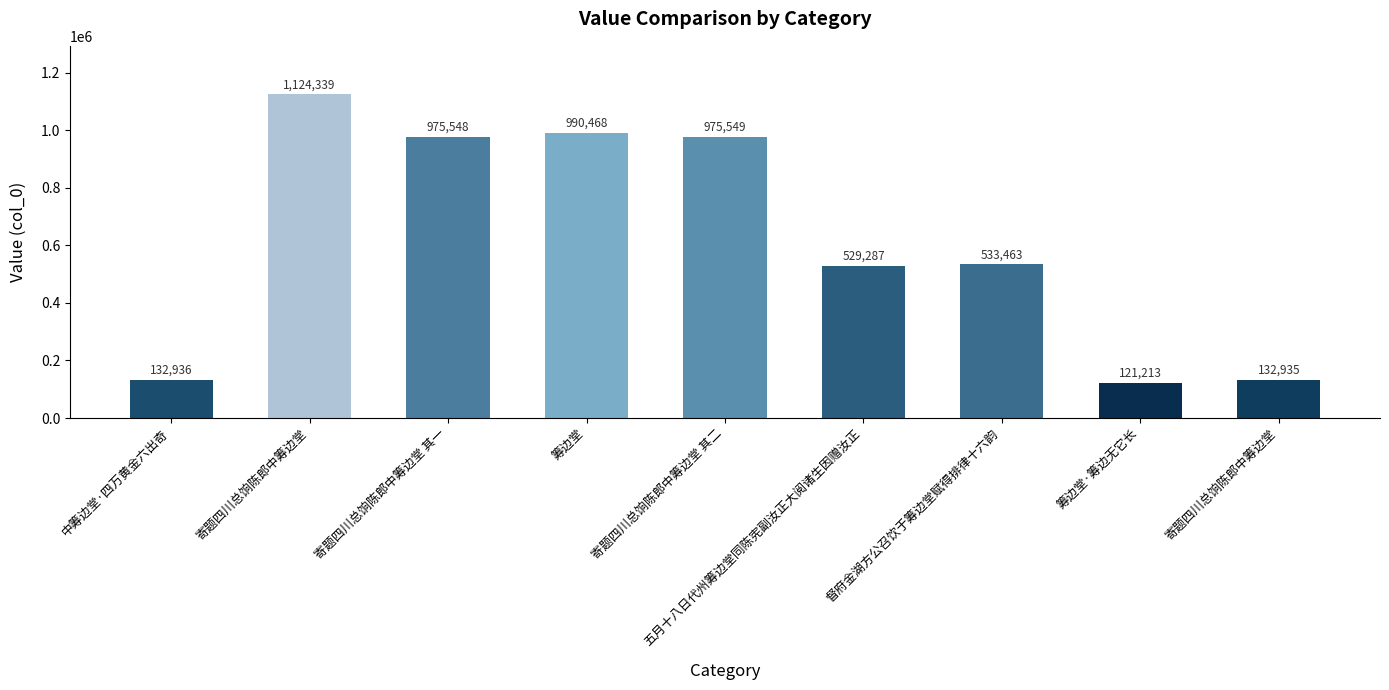

How many distinct data groups are displayed?

1